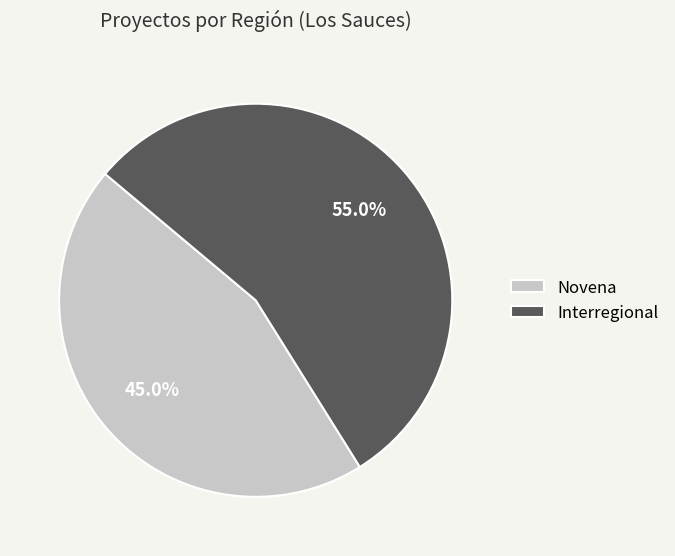

To the nearest percent, what is the difference between the Novena and Interregional slice percentages?

10%